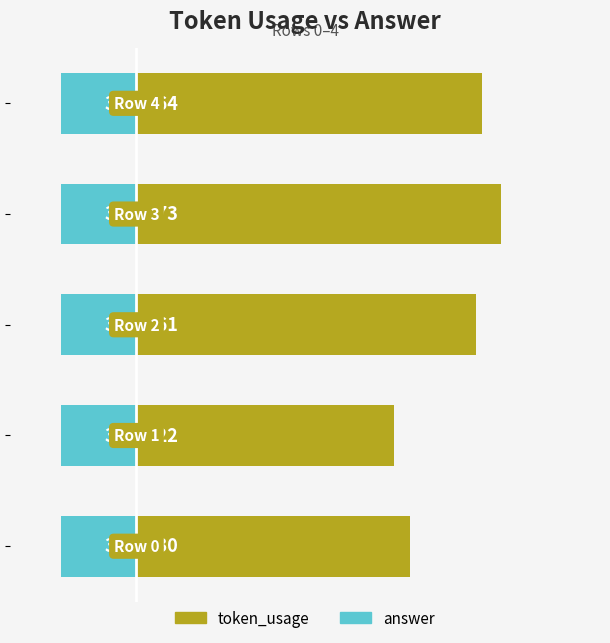

Which series has the widest spread of values?

token_usage